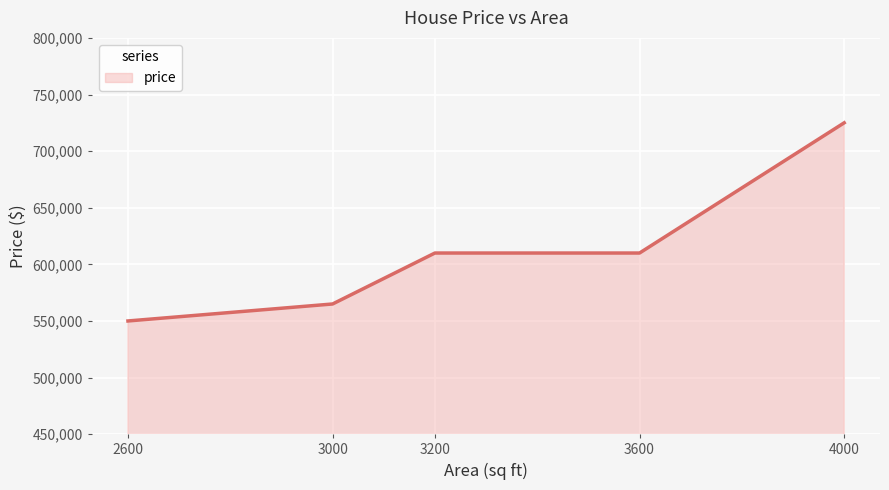

Count the number of categories in the chart.

5